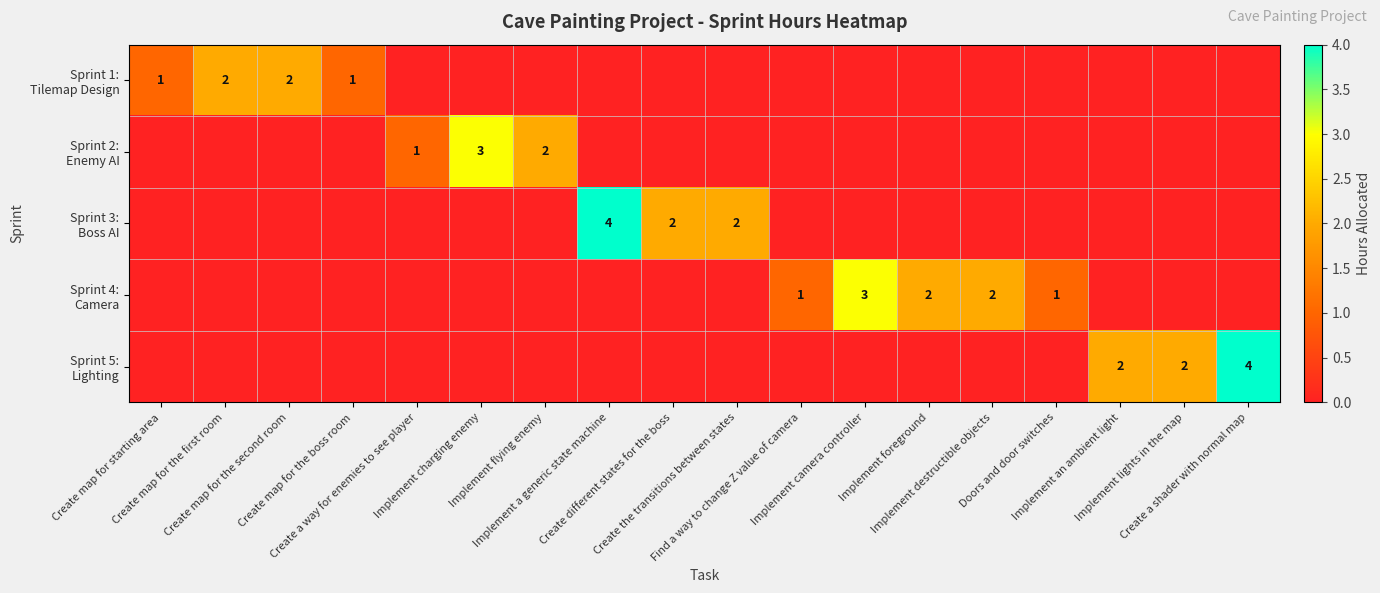

True or false: Sprint 4: Camera has a value of 1 at Implement charging enemy.

False